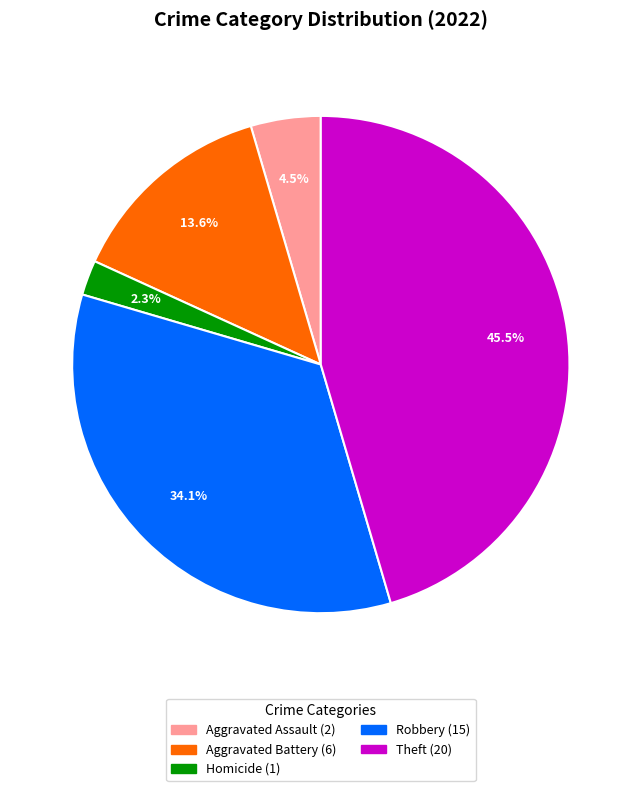

Is there a majority slice in this chart?

No